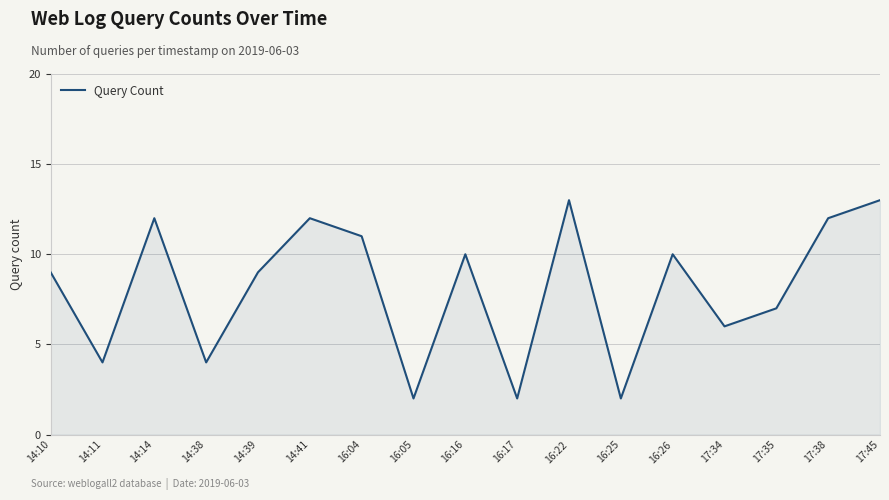

What is the difference between the second highest and minimum values?

11